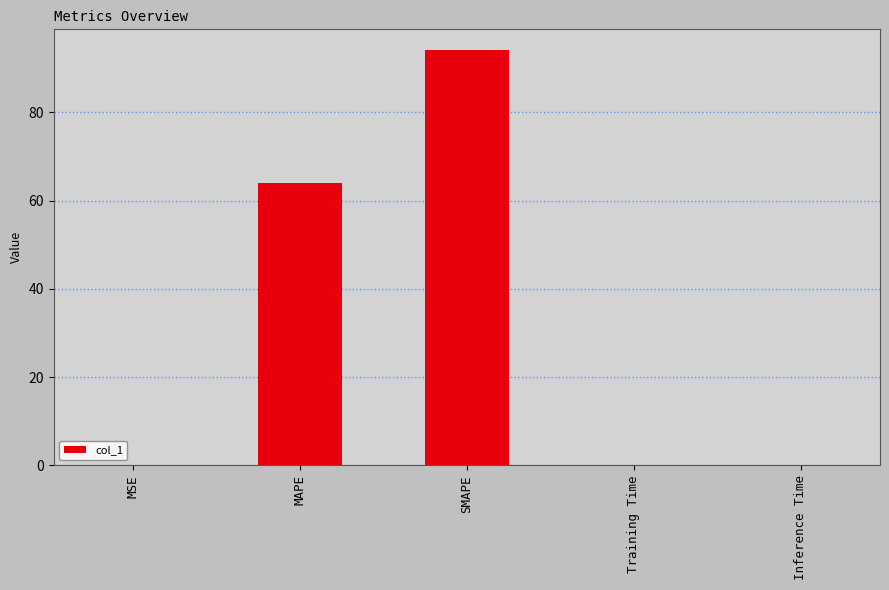

The chart shows a value of 0.0 at Inference Time. True or false?

True